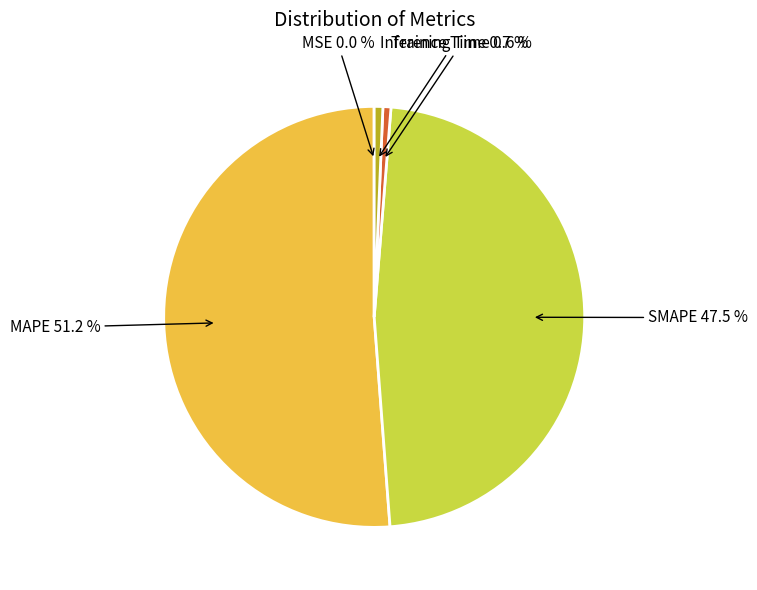

Do Training Time and MAPE together represent more than half of the pie?

Yes